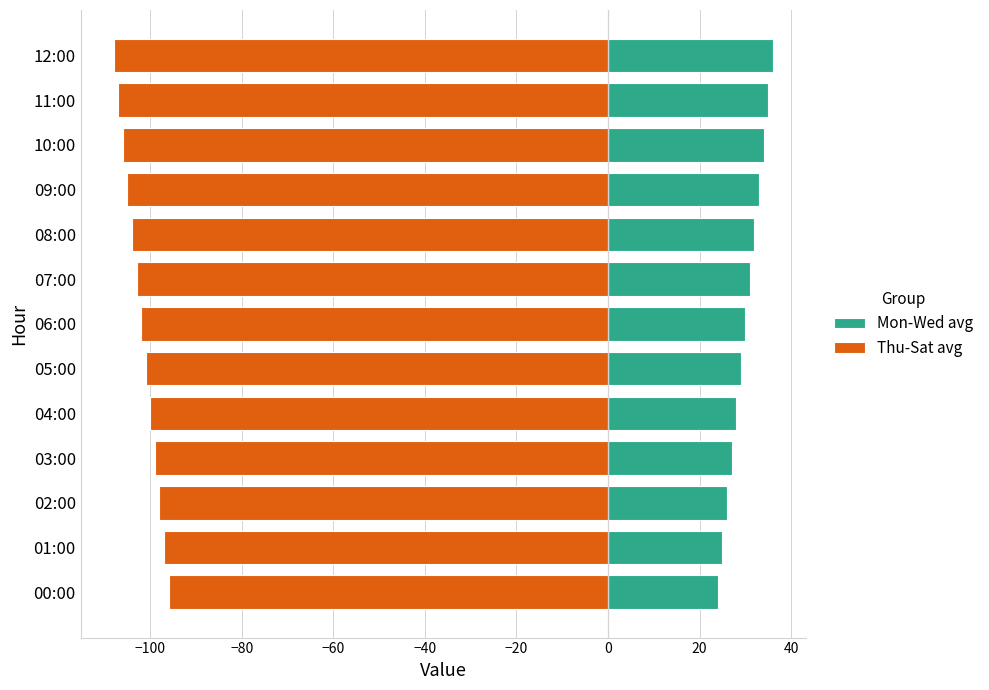

What is the difference between the second highest and minimum values in the Mon-Wed avg series?

11